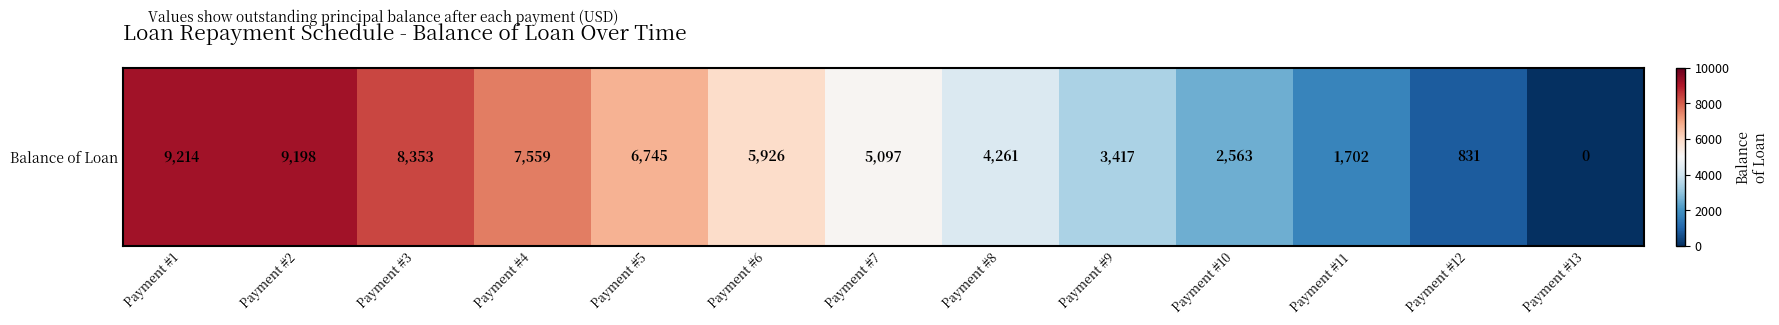

True or false: the data shows 4232.5 at Payment #1.

False